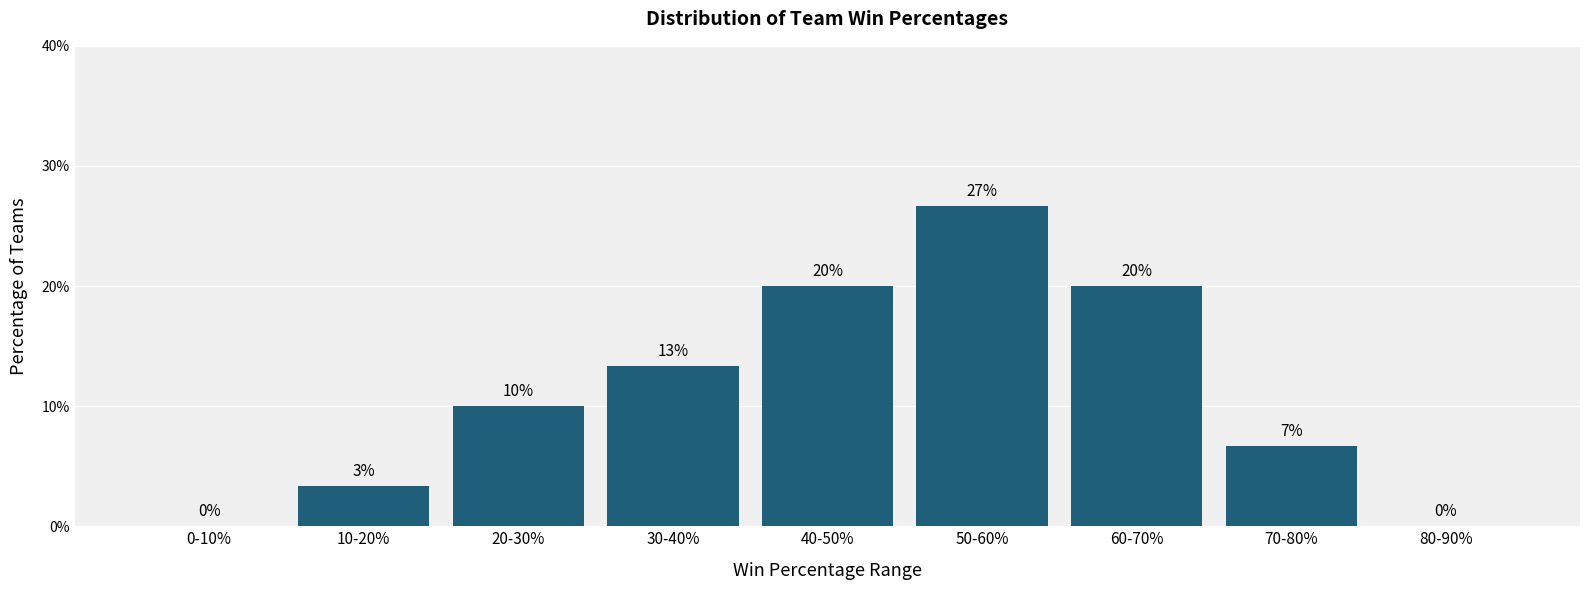

The chart shows a value of 12.4 at 40-50%. True or false?

False